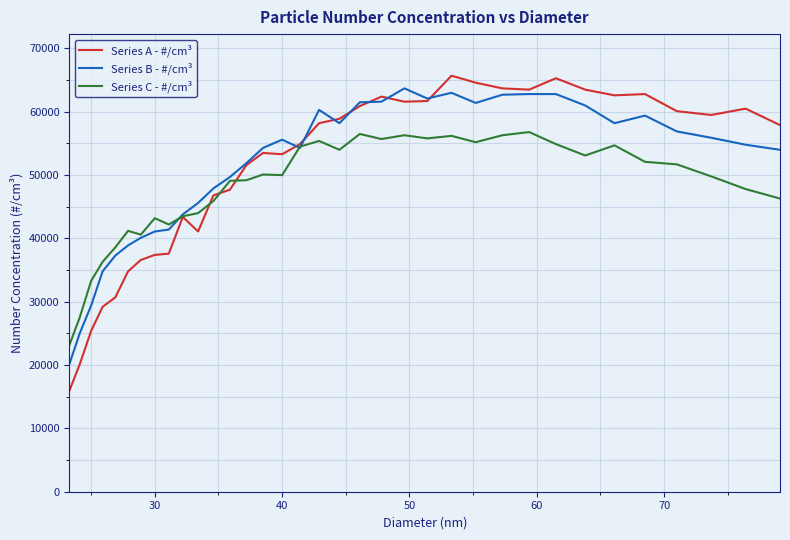

Which series has the largest range (max minus min)?

Series A - #/cm³